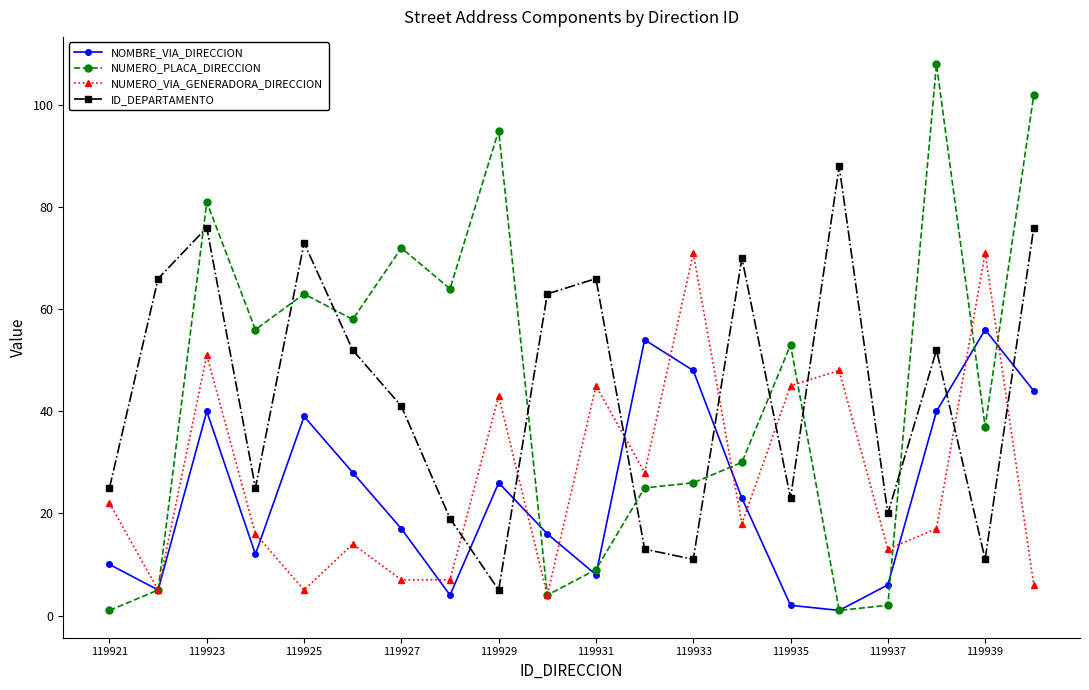

Which series has the largest range (max minus min)?

NUMERO_PLACA_DIRECCION